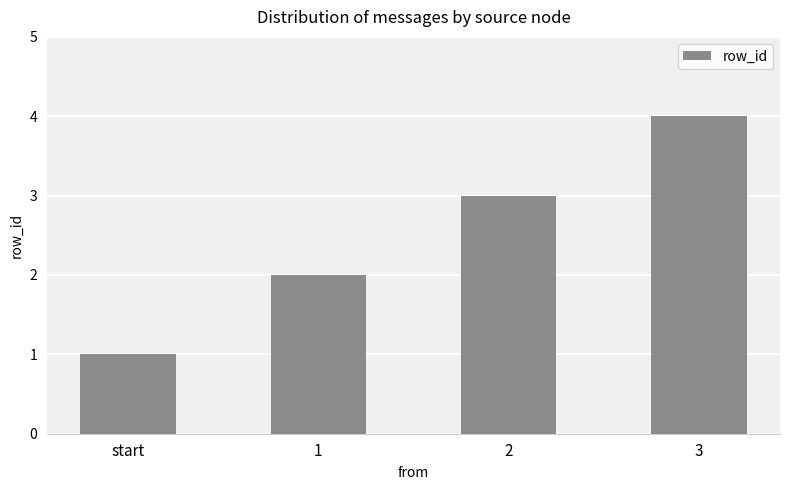

Rank the categories by value from highest to lowest.

3, 2, 1, start